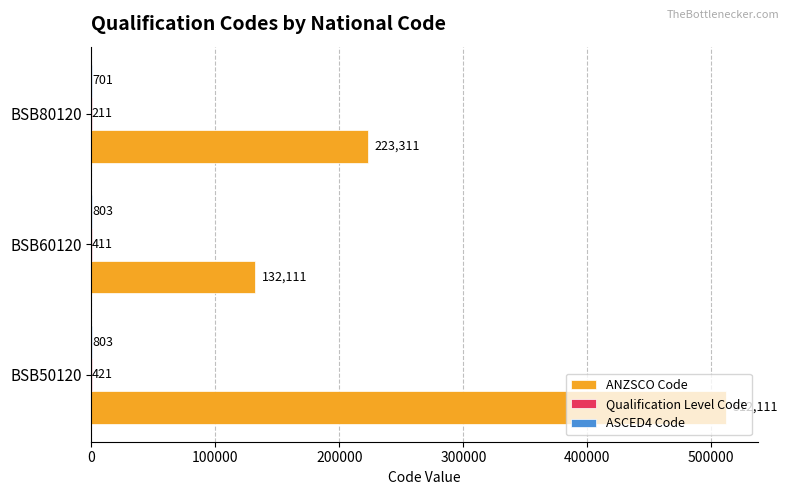

Which series has the largest total across all categories?

ANZSCO Code